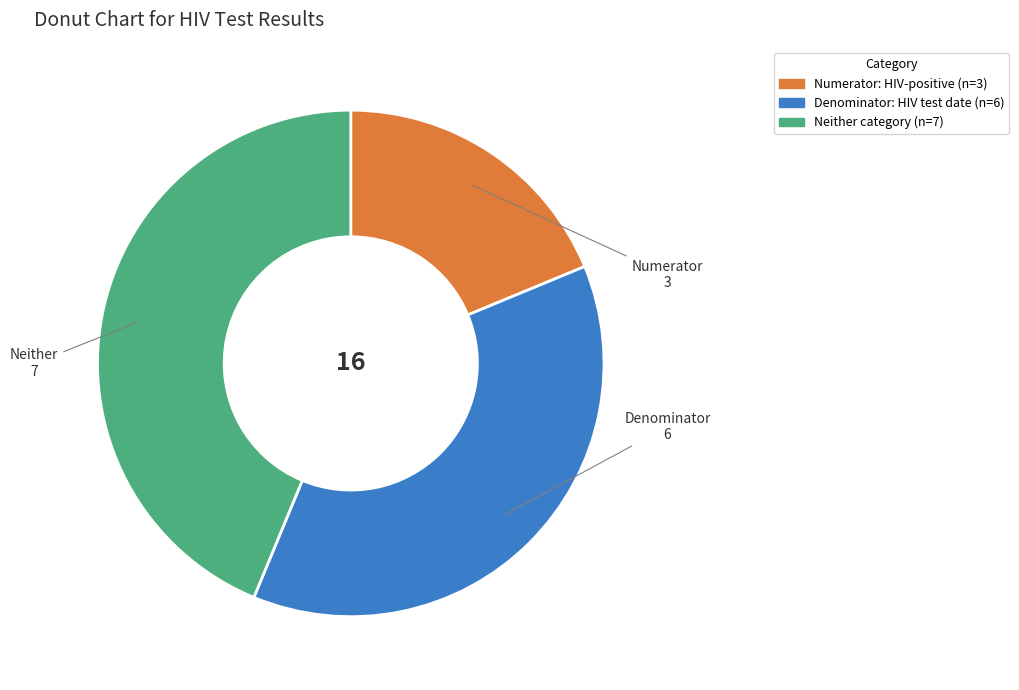

Does any single category account for the majority?

No